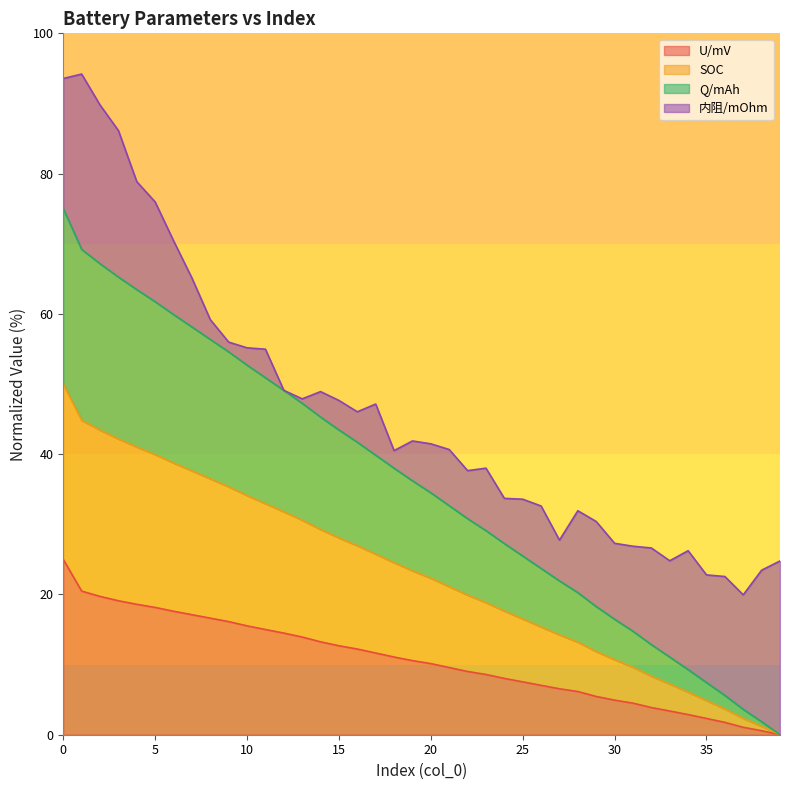

Which label corresponds to the smallest value in the chart?

39